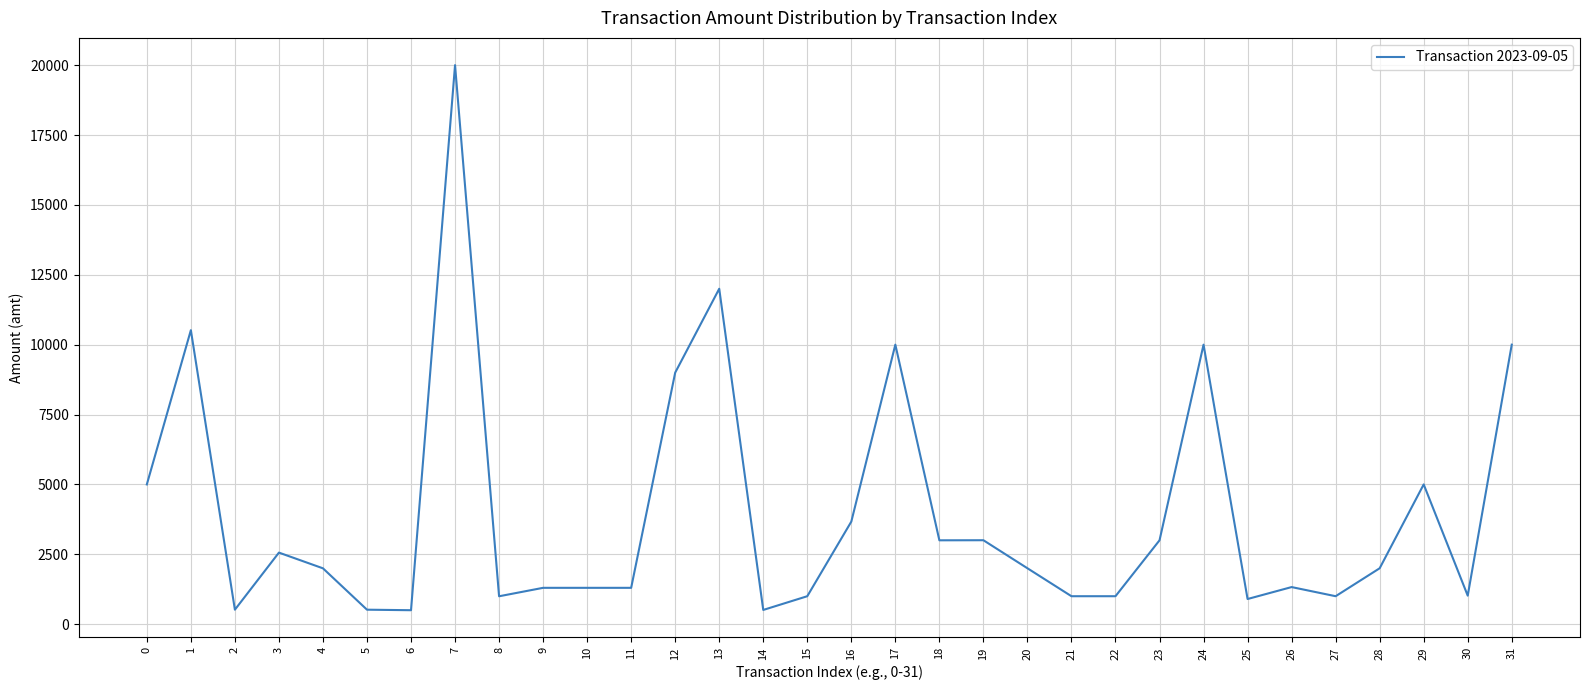

What is the greatest value displayed?

20000